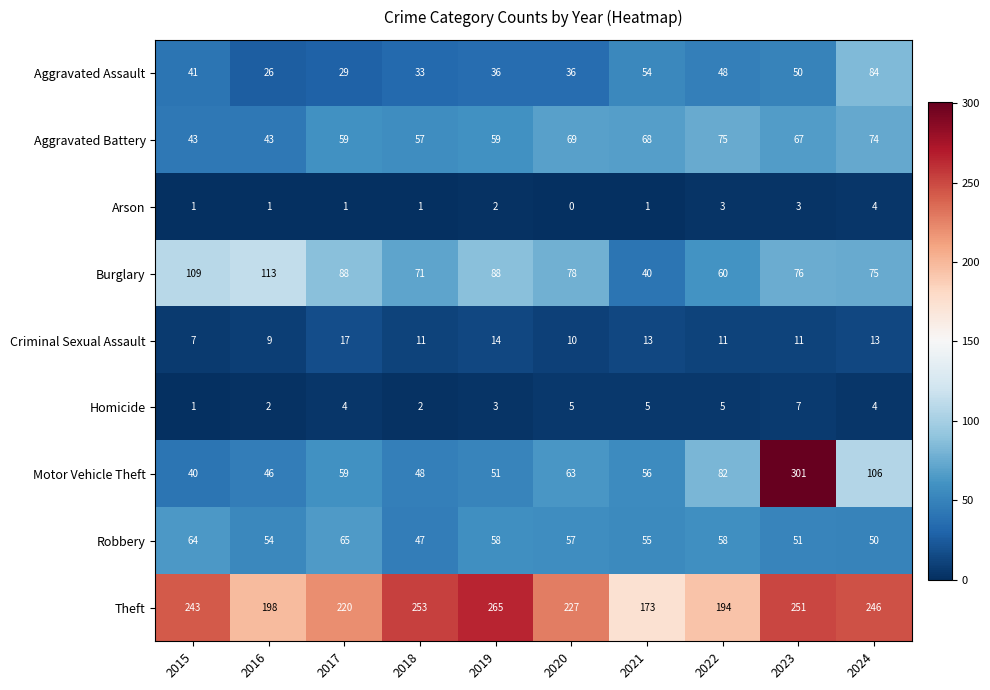

What is the sum of all Theft values?

2270